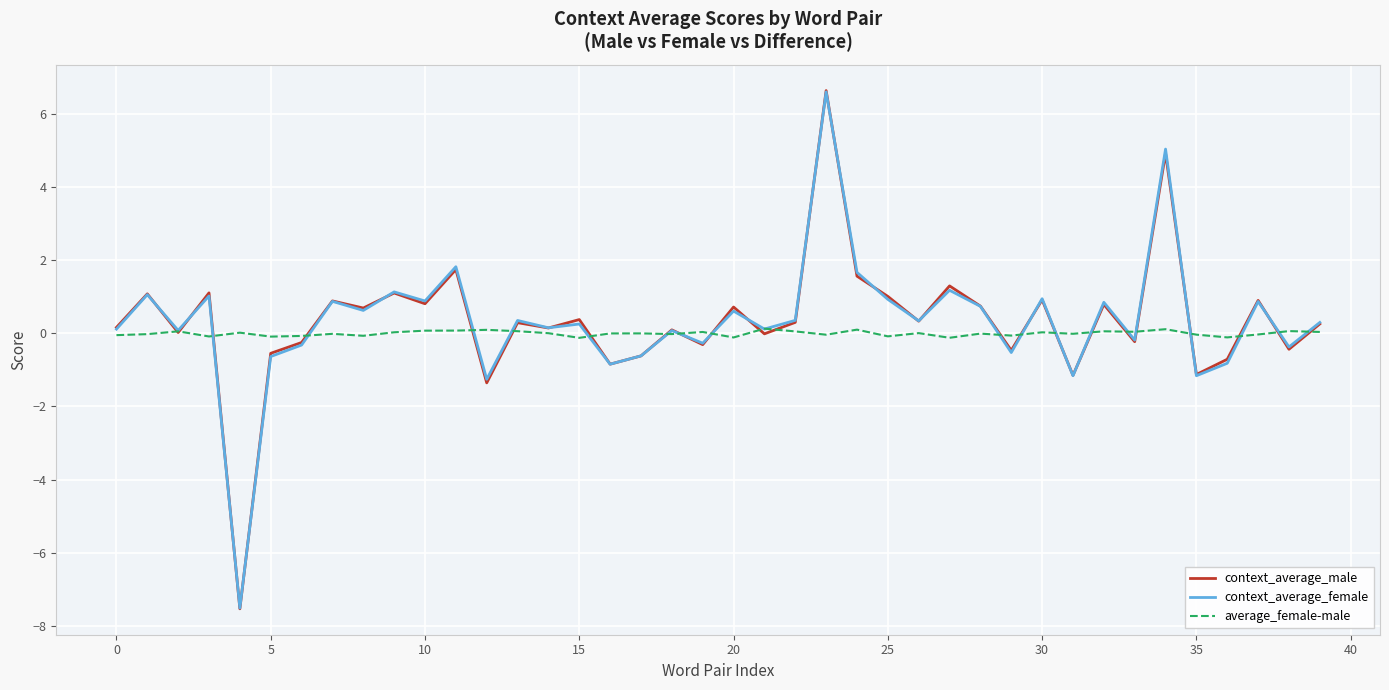

What is the smallest value displayed?

-7.5